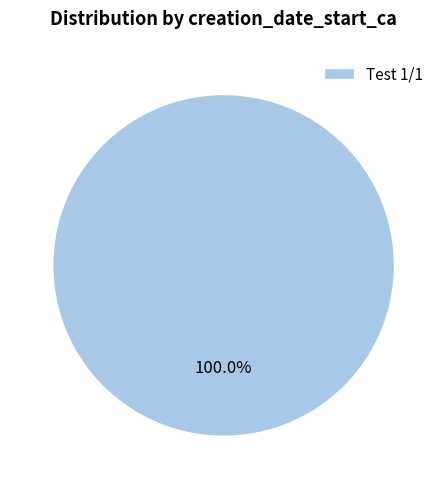

Rank the categories by value from lowest to highest.

Test 1/1